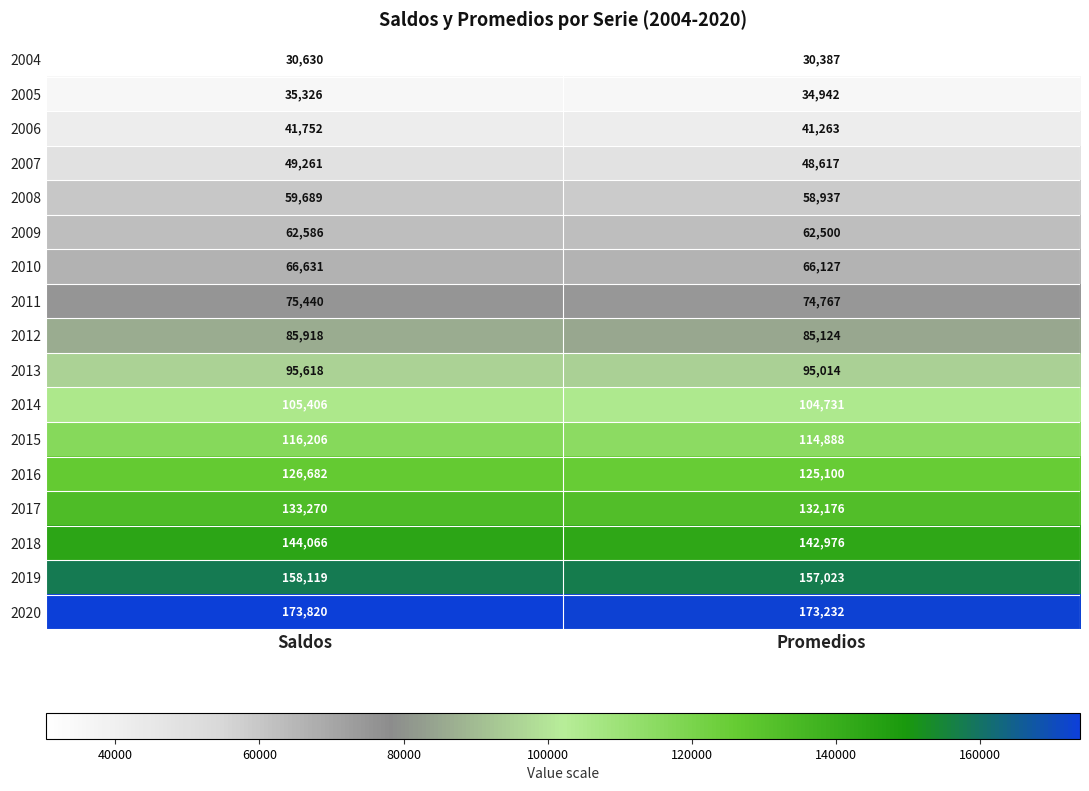

Which series has the largest total across all categories?

2020